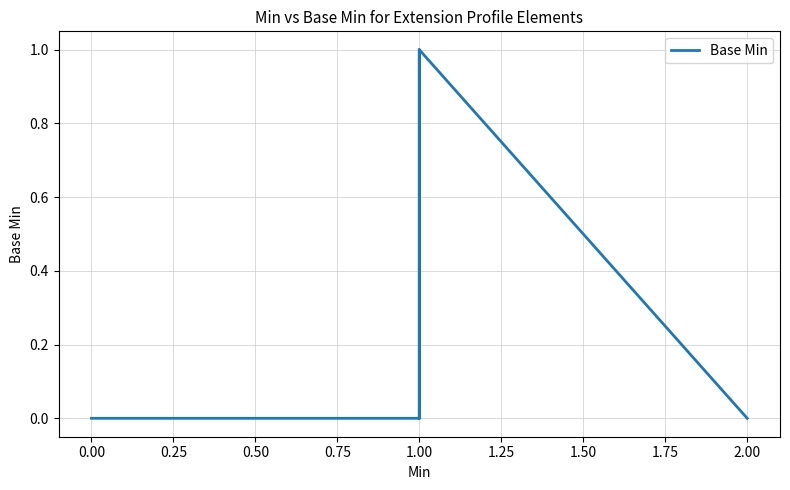

The value at 1.00 is 0. True or false?

True